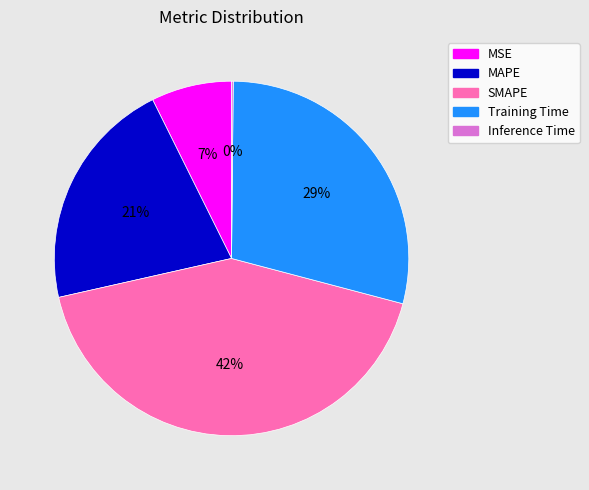

Which has a higher value, MSE or Training Time?

Training Time